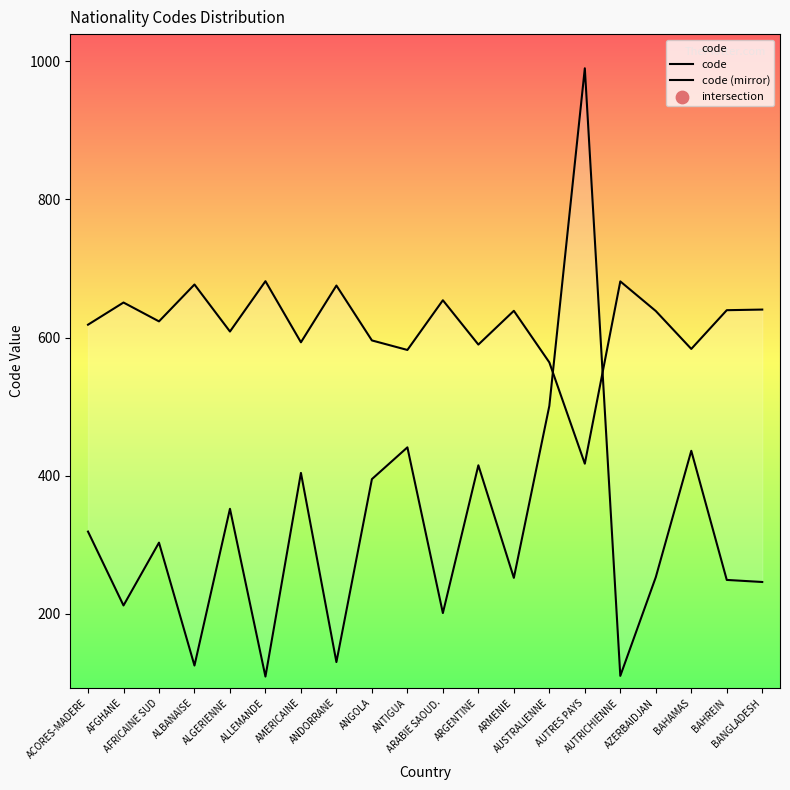

What is the total value across all series at ALBANAISE?

801.9